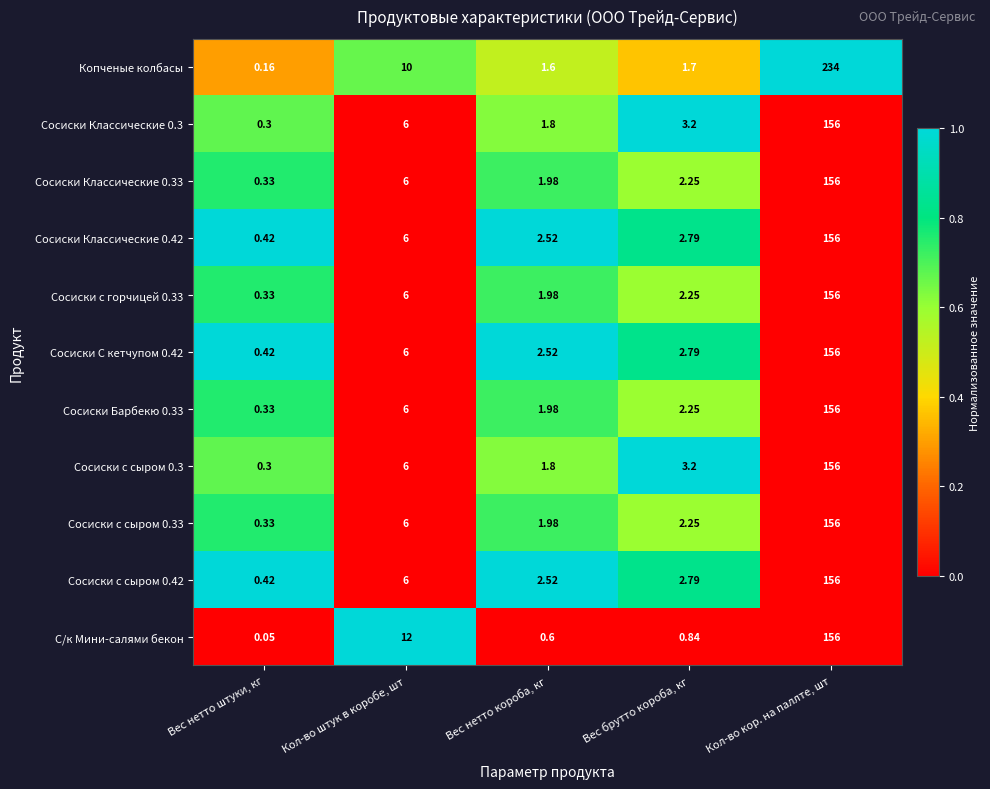

At which label is Сосиски с сыром 0.3 closest to 78?

Кол-во штук в коробе, шт